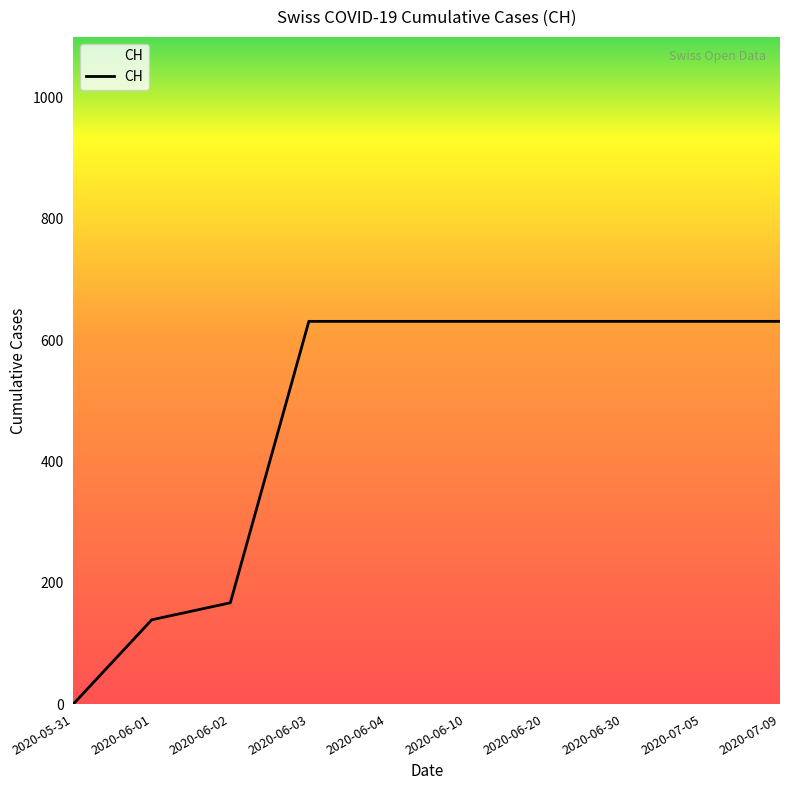

Which label corresponds to the smallest value in the chart?

2020-05-31